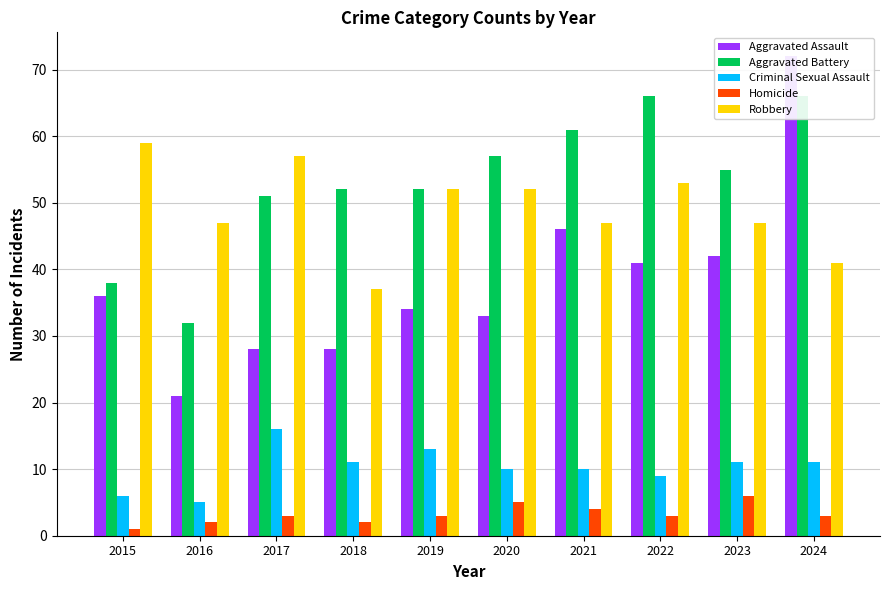

List the series in order of their peak value, highest first.

Aggravated Assault, Aggravated Battery, Robbery, Criminal Sexual Assault, Homicide